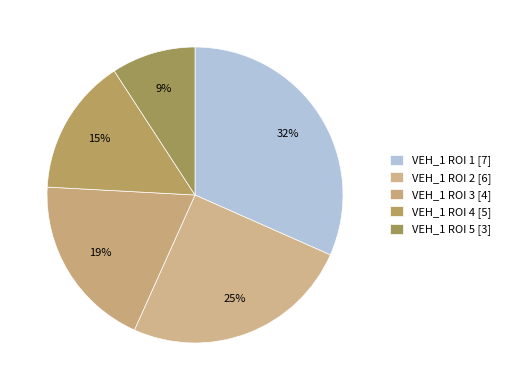

What is the total percentage of VEH_1 ROI 3 and VEH_1 ROI 4?

34.1%